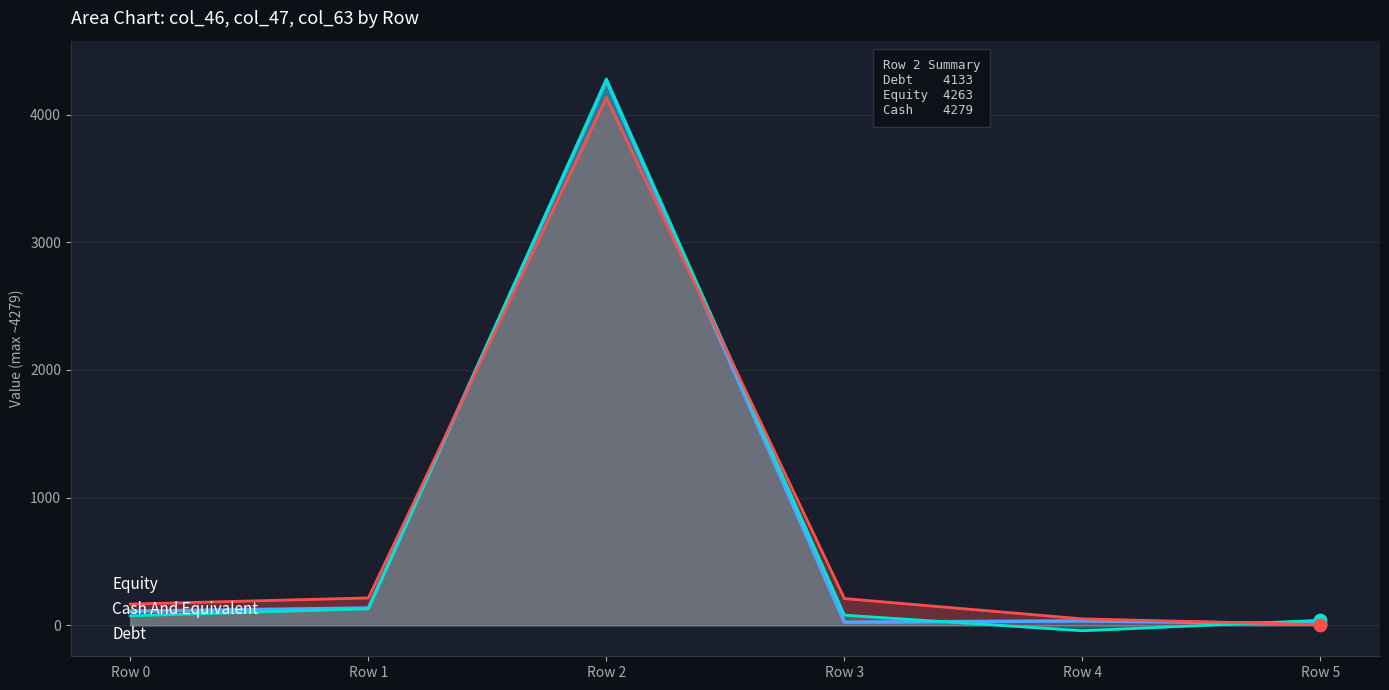

What is the total value across all series at Row 0?

350